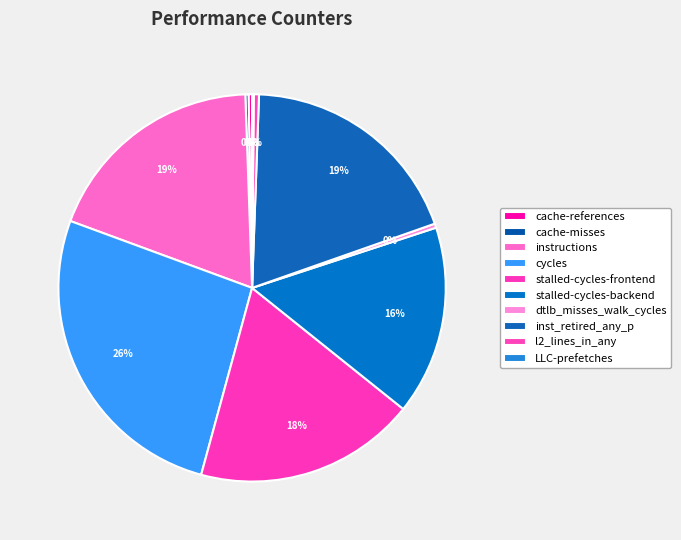

Is there a majority slice in this chart?

No